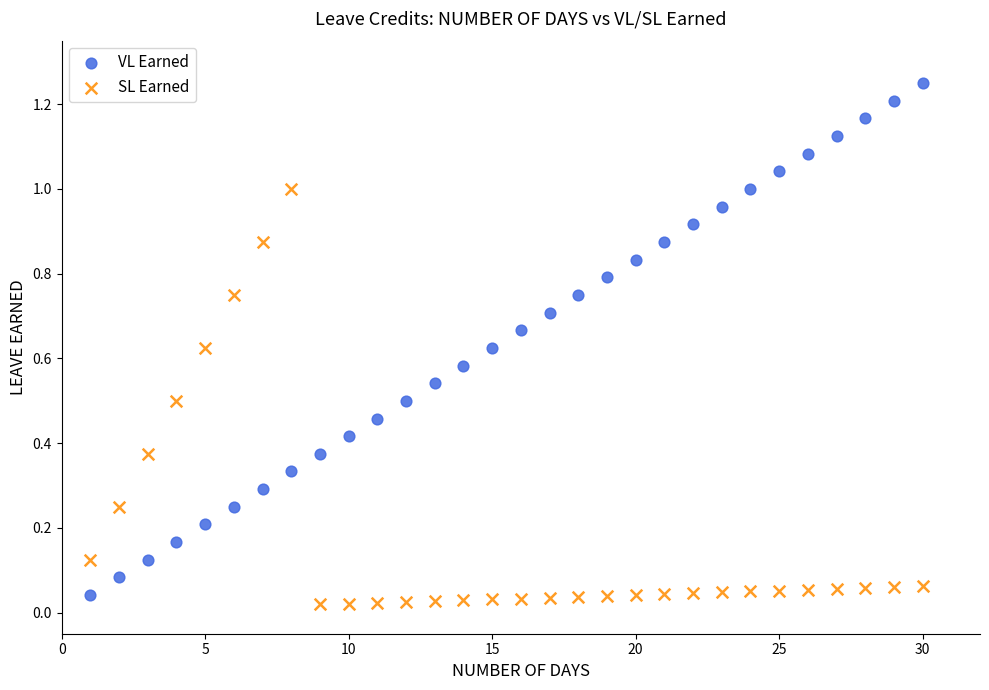

Which series reaches the minimum Y coordinate?

SL Earned